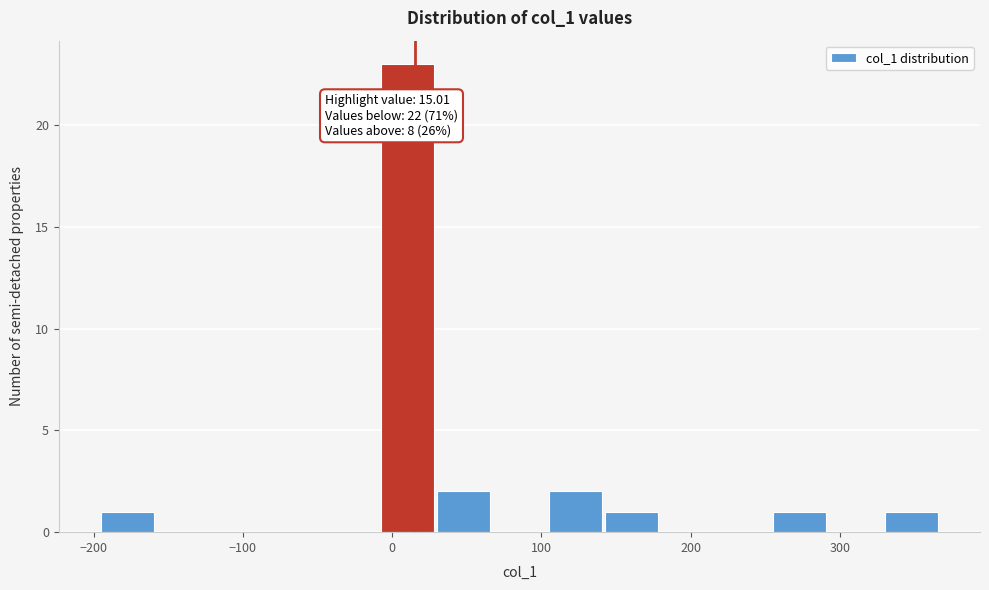

Around what value on the x-axis is the tallest bar? Give the approximate position of its centre, as read against the axis.

10